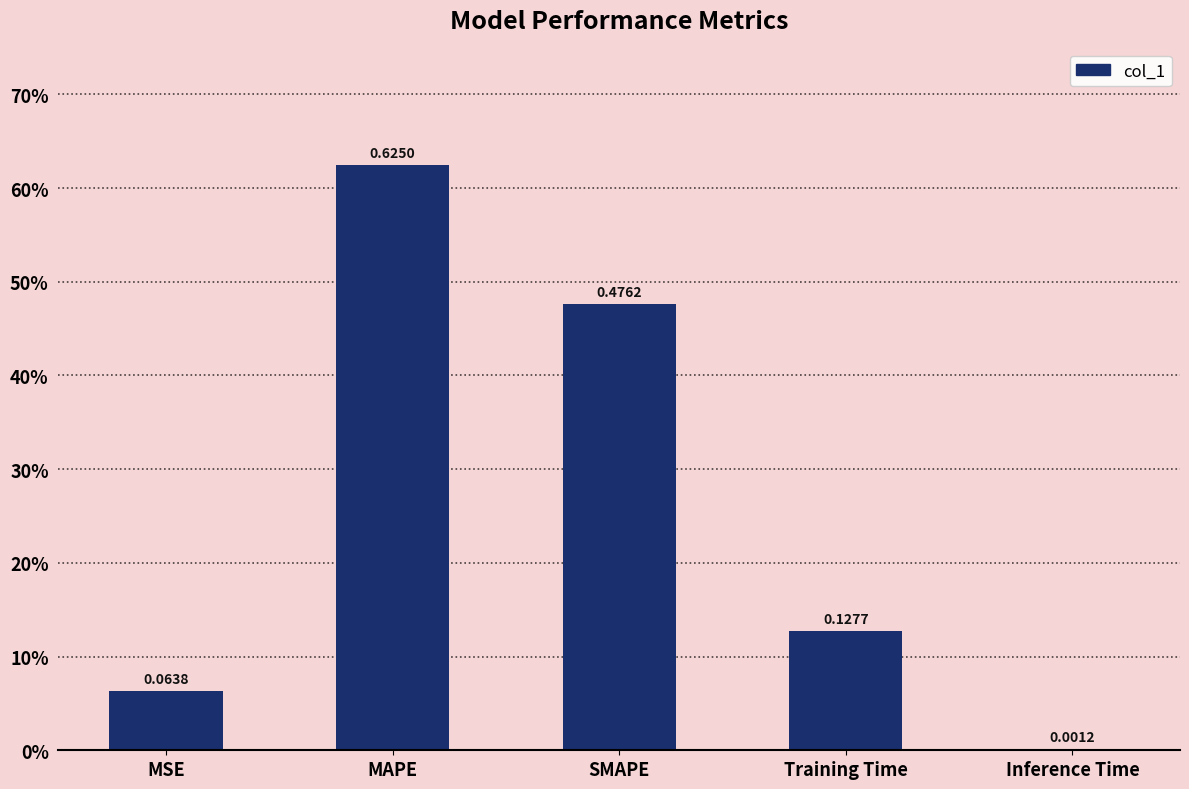

What is the sum of all values?

1.3